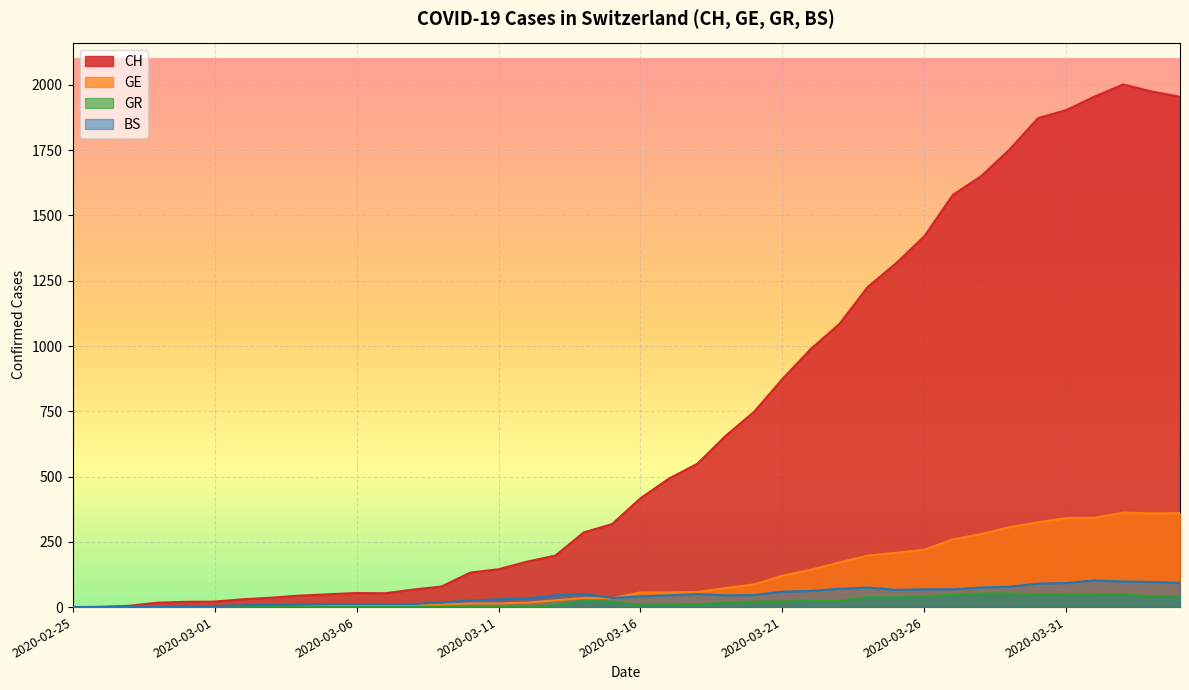

What is the average value of the GE series?

113